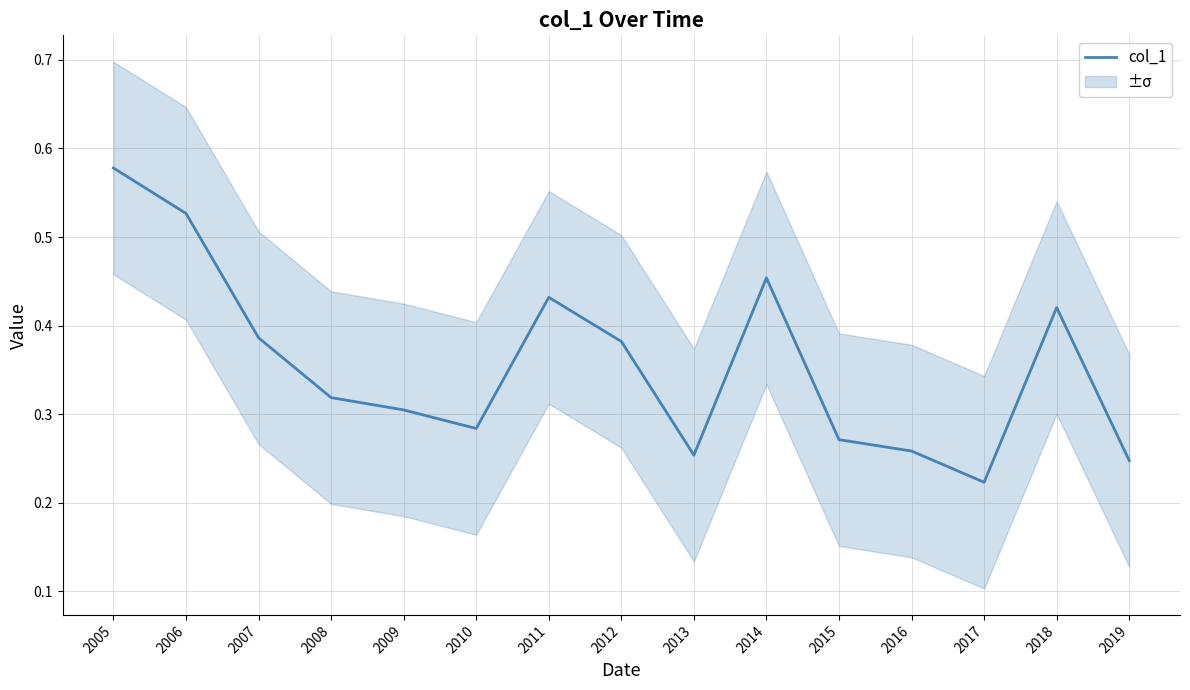

Which has a higher value, 2008 or 2012?

2012